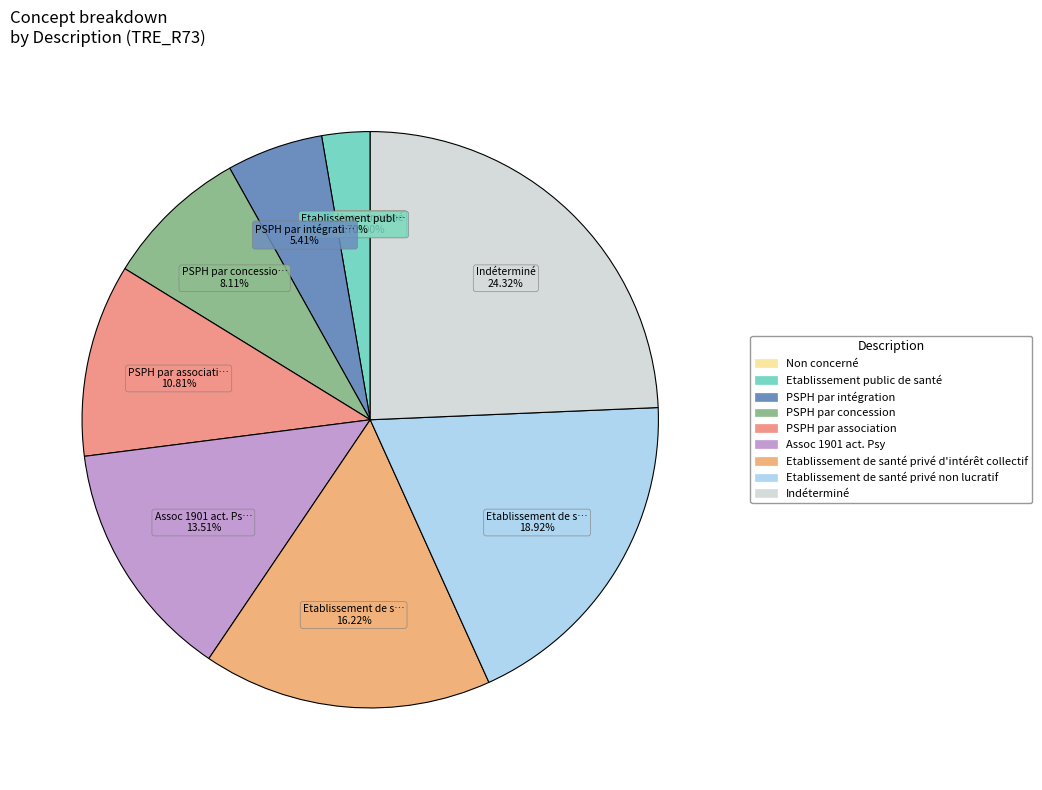

Does Etablissement de santé privé non lucratif represent more than half of the total?

No